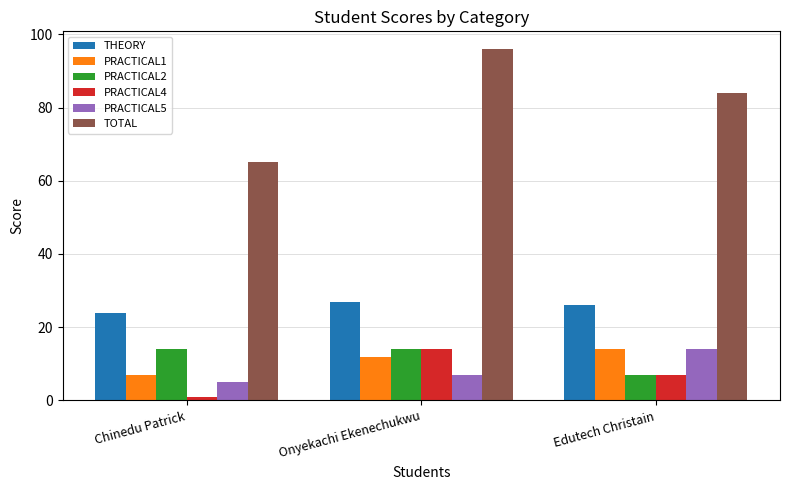

What is the label of the 1st bar from the right?

Edutech Christain